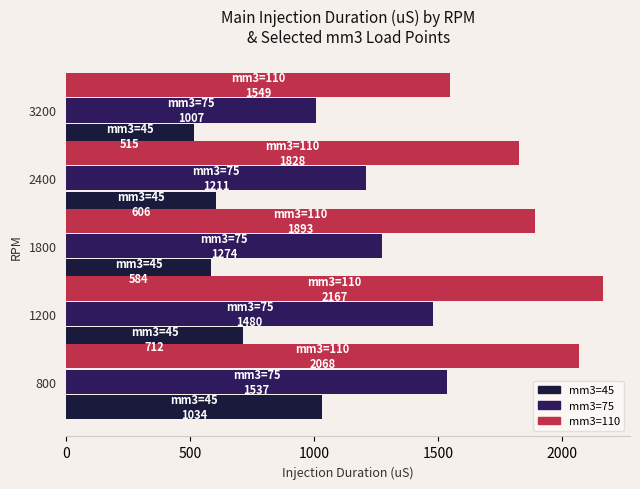

Rank the categories by mm3=75 value from highest to lowest.

800, 1200, 1800, 2400, 3200